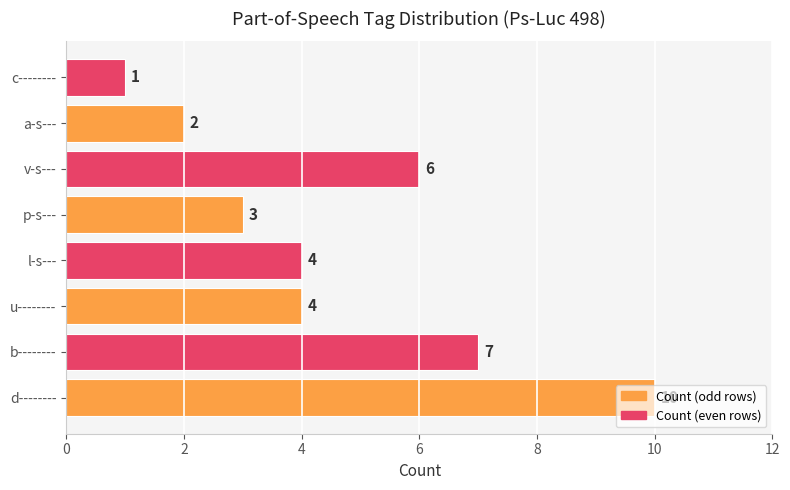

How many values are between 3 and 7?

5